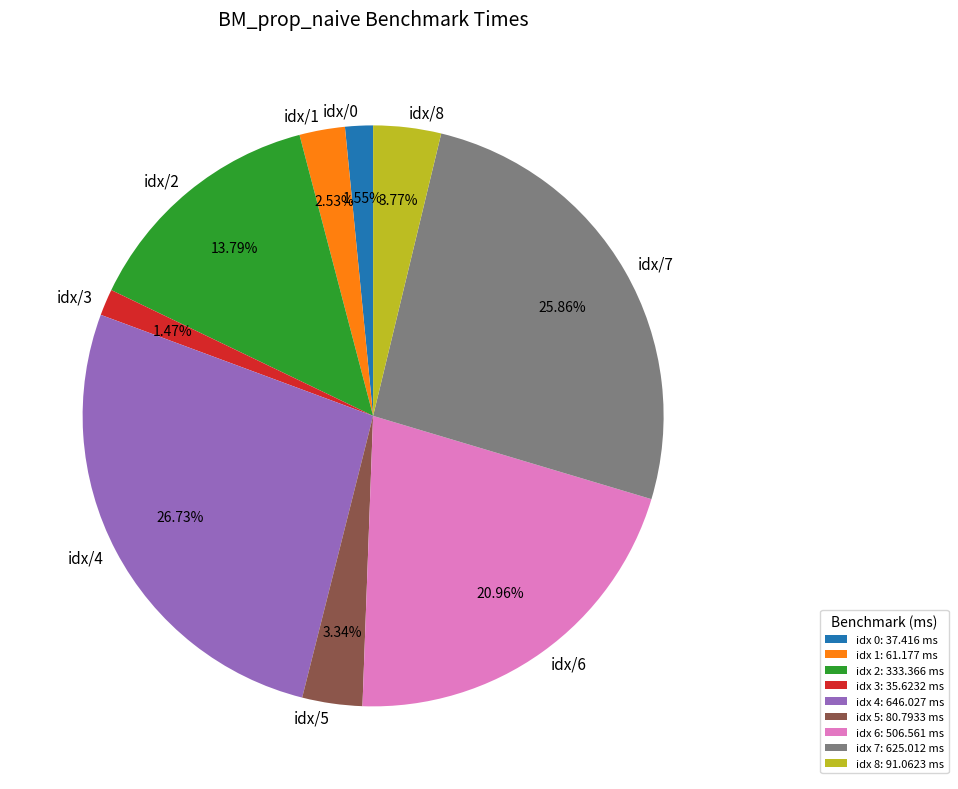

Count the number of slices in the pie.

9